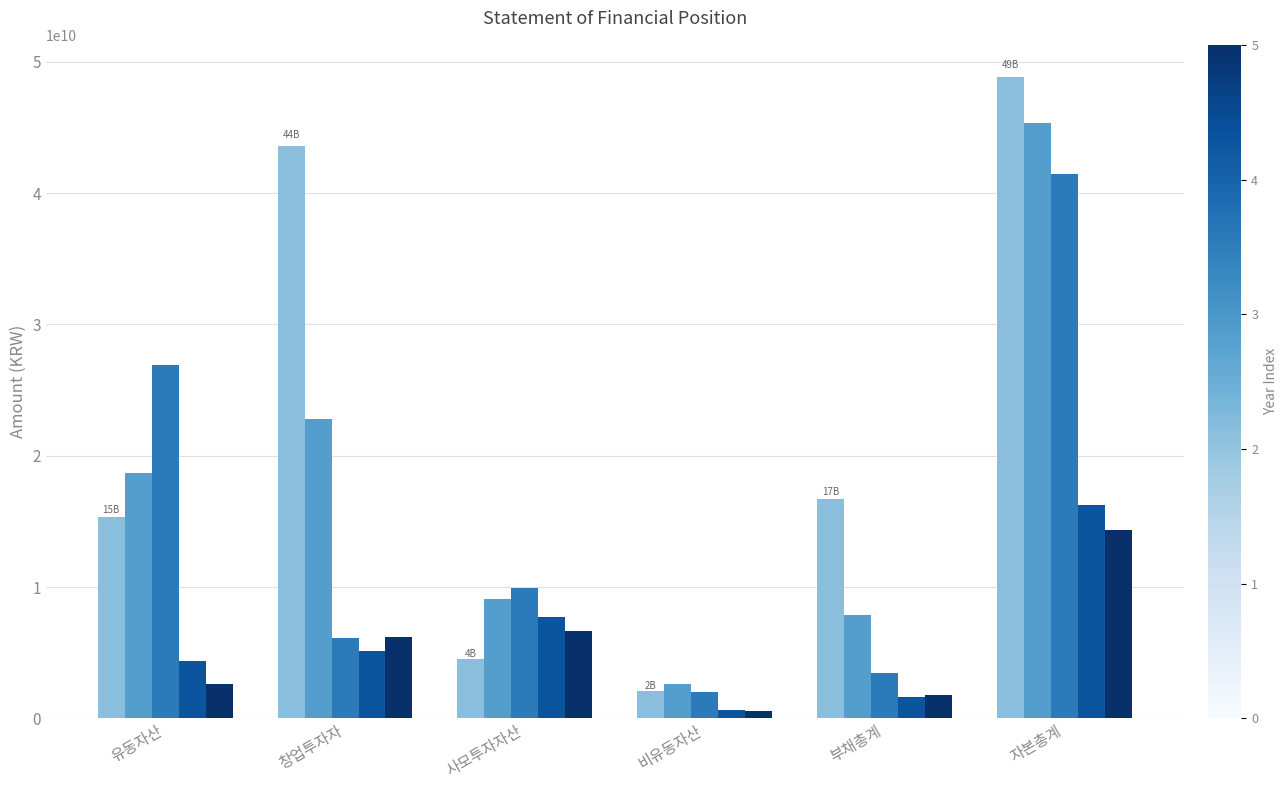

Which category has the highest value across all series?

자본총계